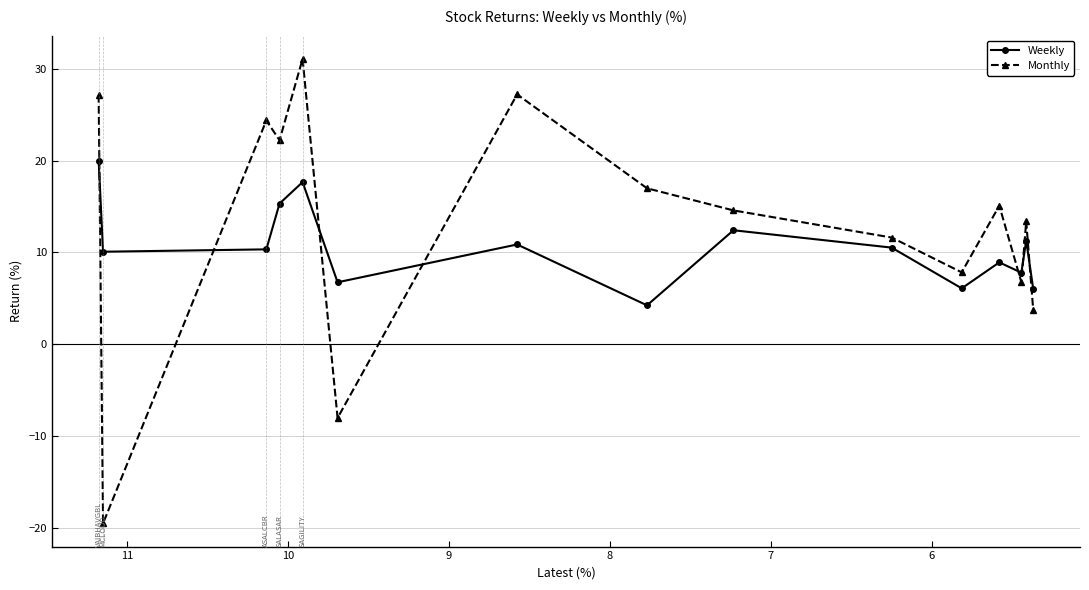

Does the chart display data point markers on the line(s)?

Yes